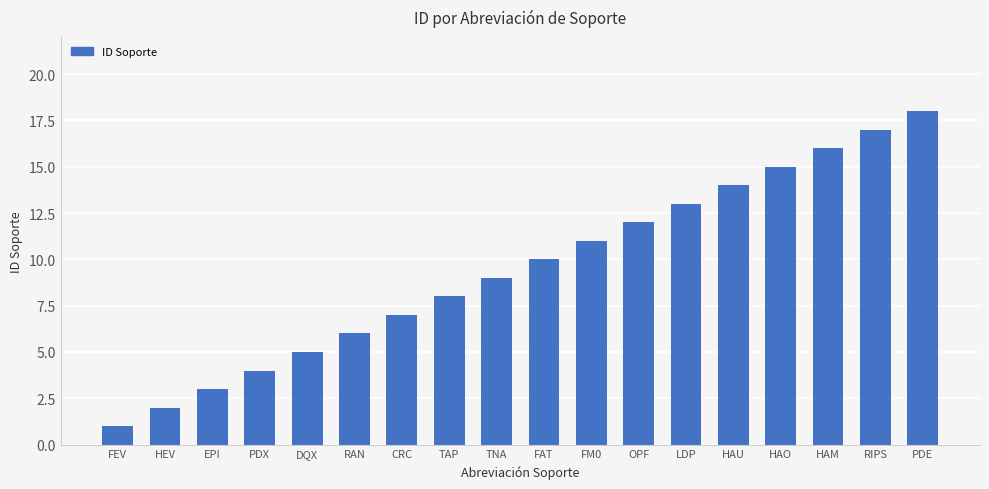

The chart shows a value of 6 at RAN. True or false?

True